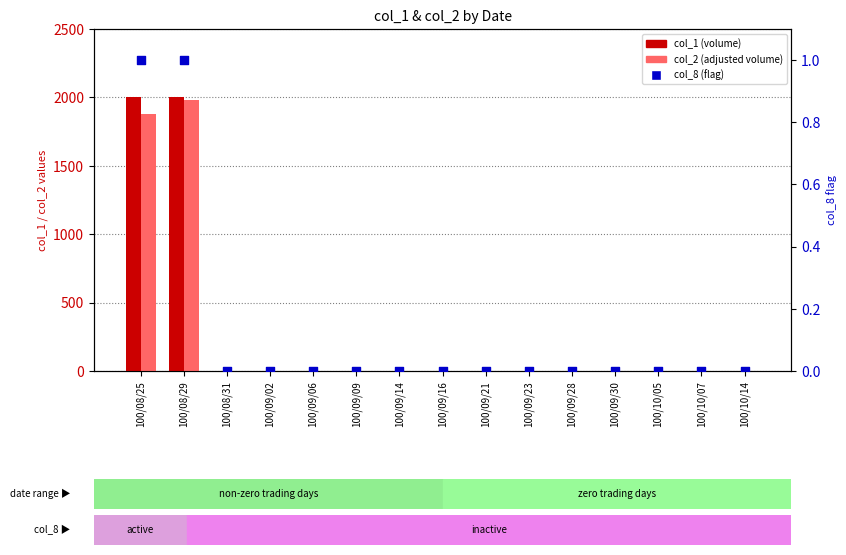

Which series contains the lowest Y value?

col_1 (volume)